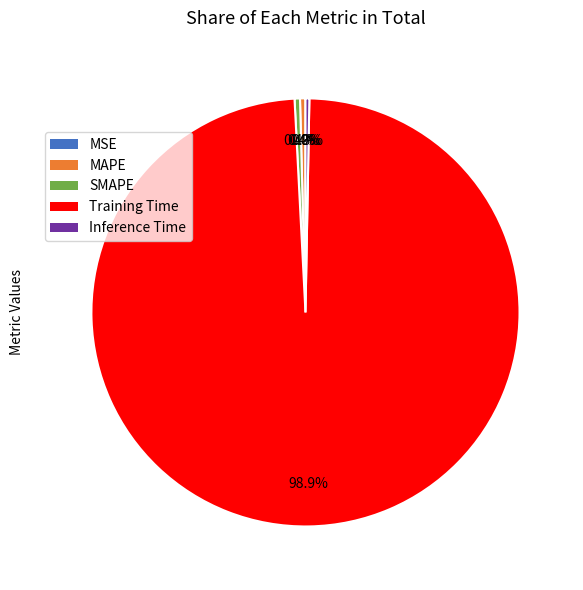

Which slice is the largest?

Training Time